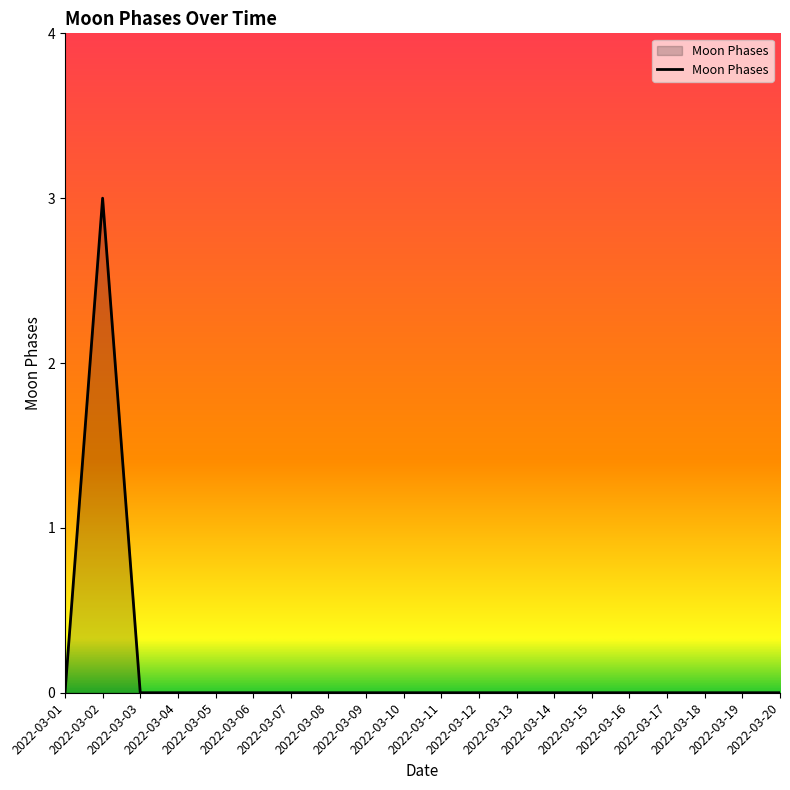

Reading right to left, transcribe all the data shown in this chart.

2022-03-20=0	2022-03-19=0	2022-03-18=0	2022-03-17=0	2022-03-16=0	2022-03-15=0	2022-03-14=0	2022-03-13=0	2022-03-12=0	2022-03-11=0	2022-03-10=0	2022-03-09=0	2022-03-08=0	2022-03-07=0	2022-03-06=0	2022-03-05=0	2022-03-04=0	2022-03-03=0	2022-03-02=3	2022-03-01=0